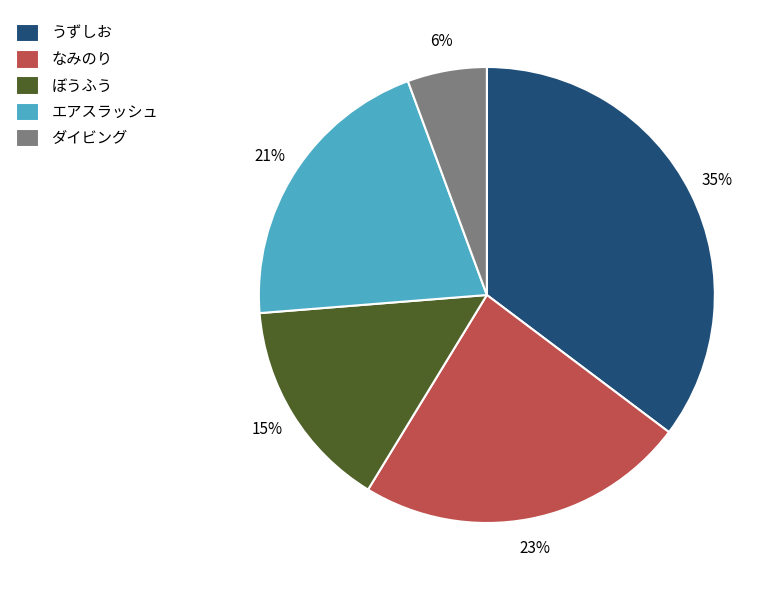

Count the number of slices in the pie.

5